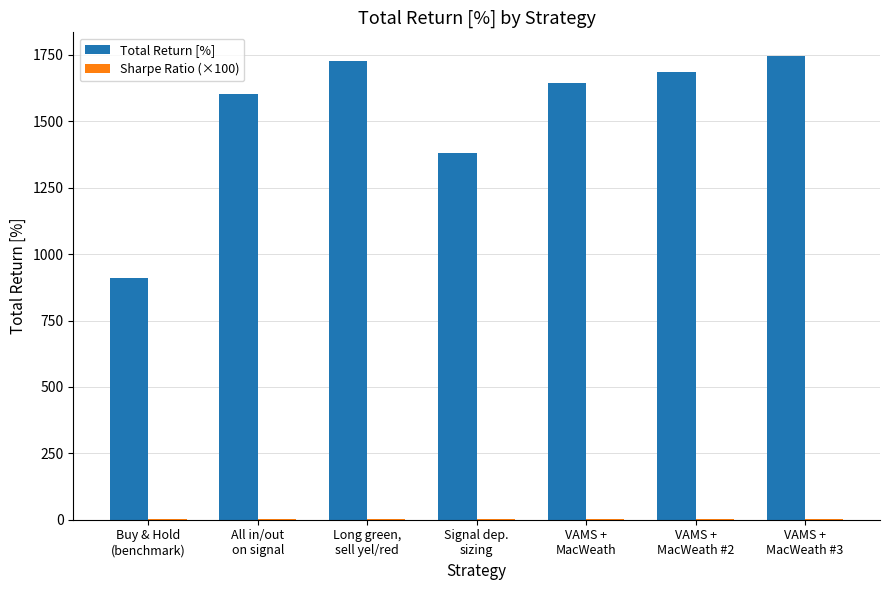

Which series has the largest total across all categories?

Total Return [%]